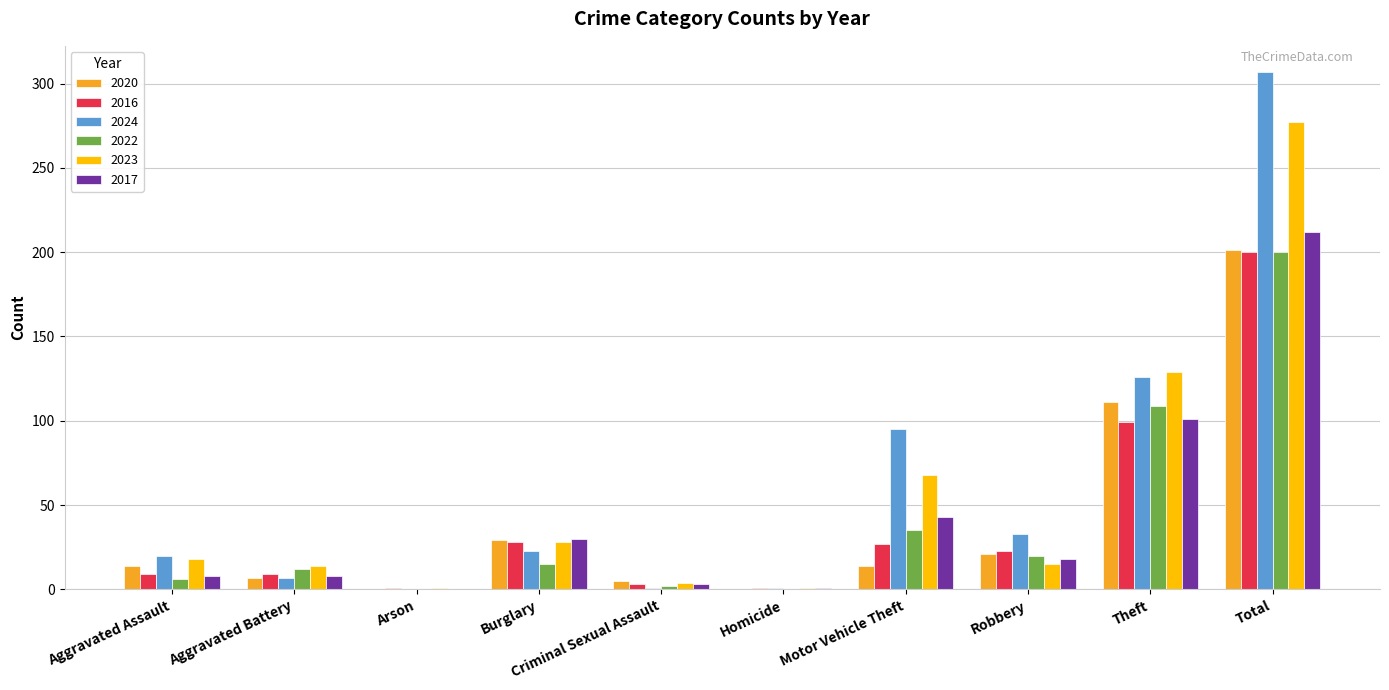

What is the sum of all 2022 values?

399